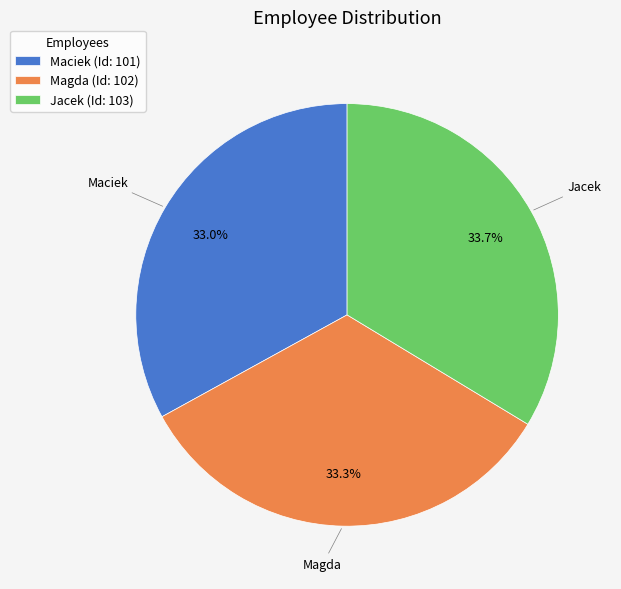

To the nearest percent, what is the combined percentage of Magda and Maciek?

66%